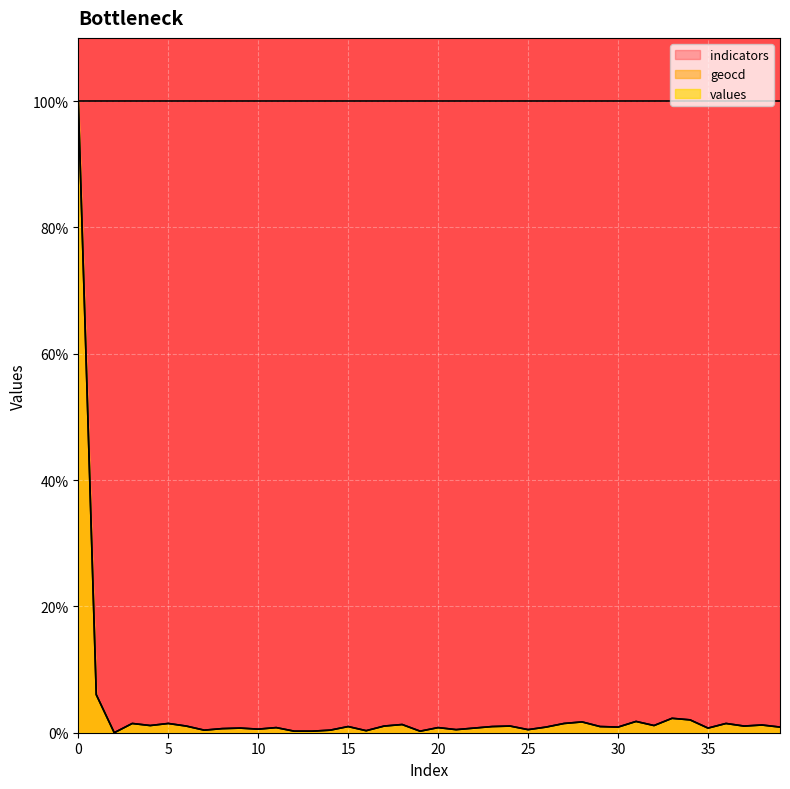

What are all the series names shown in the legend?

indicators, geocd, values